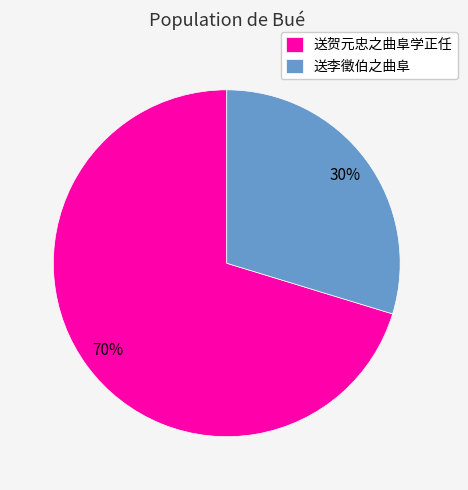

Count the number of slices in the pie.

2